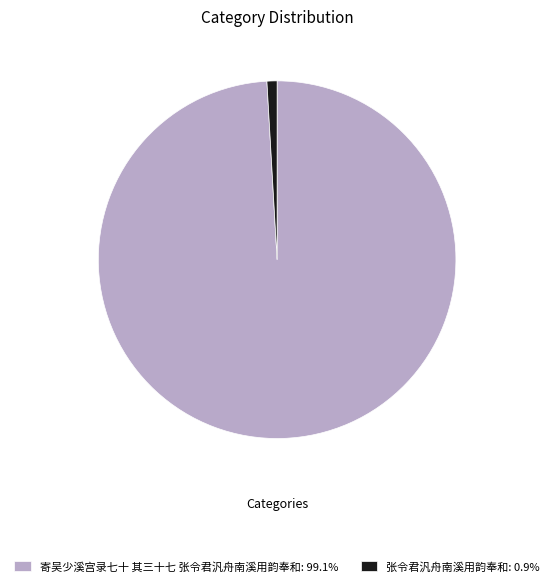

Rank the categories by value from highest to lowest.

寄吴少溪宫录七十 其三十七 张令君汎舟南溪用韵奉和, 张令君汎舟南溪用韵奉和